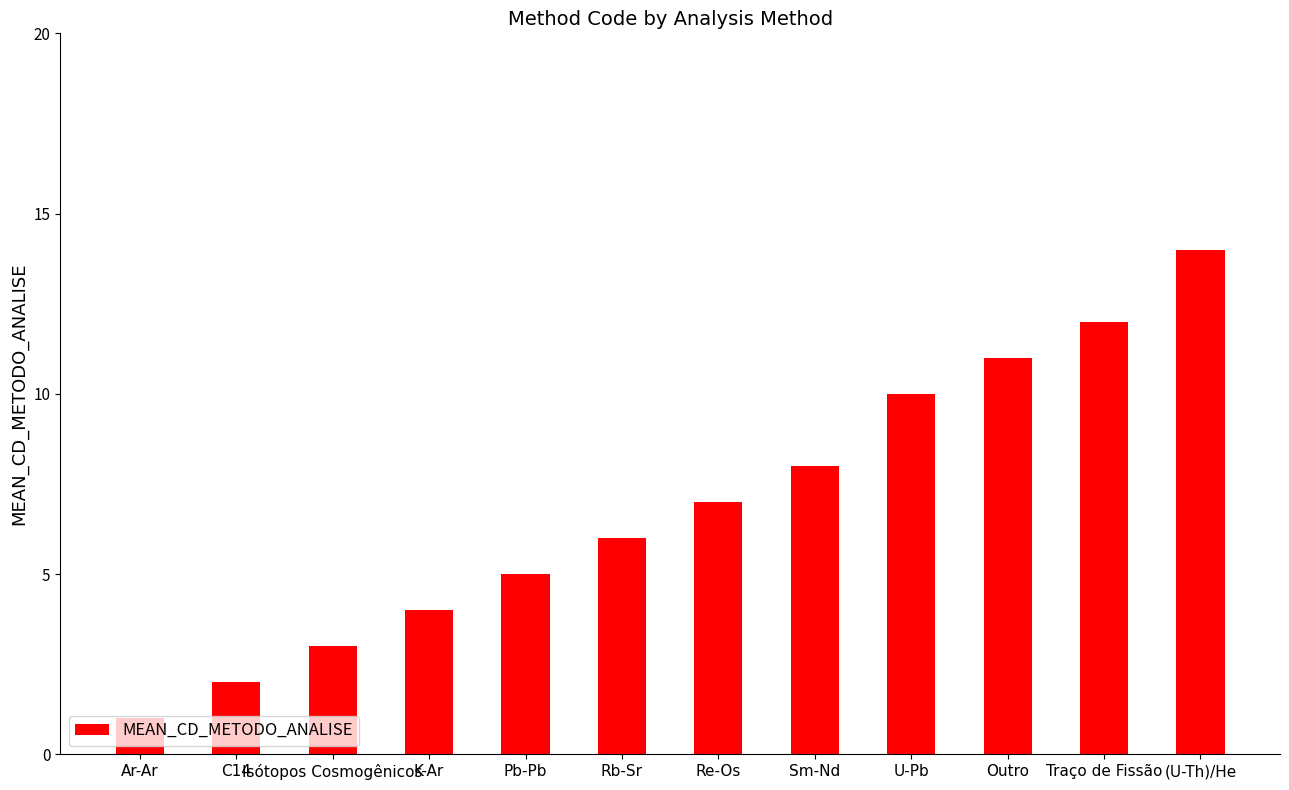

What is the sum of the values at Pb-Pb and C14?

7